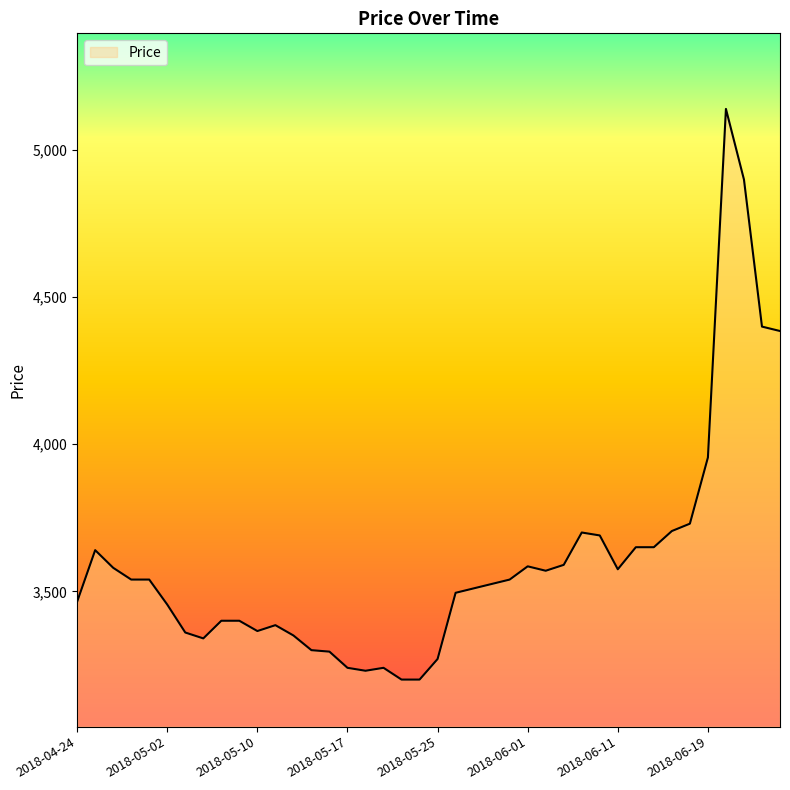

What is the greatest value displayed?

5140